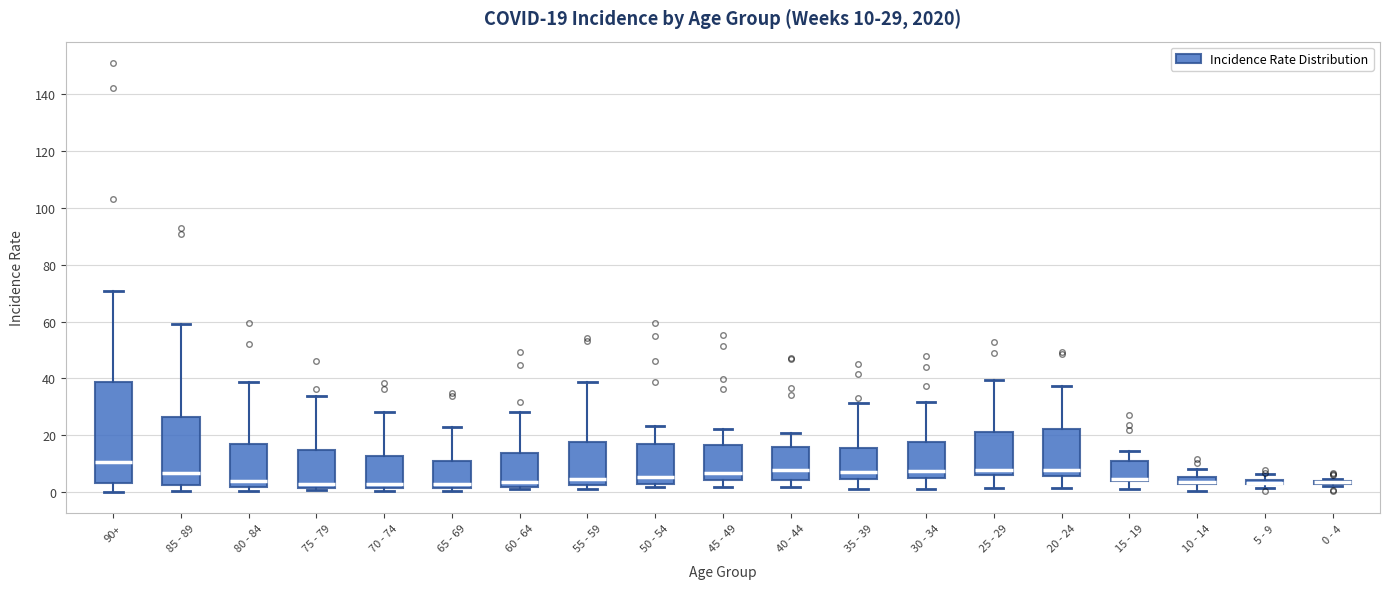

Which box is the tallest, from its lower edge to its upper edge?

90+